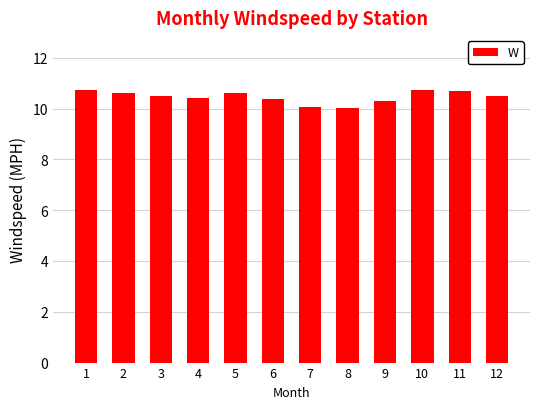

Which has a higher value, 12 or 1?

1